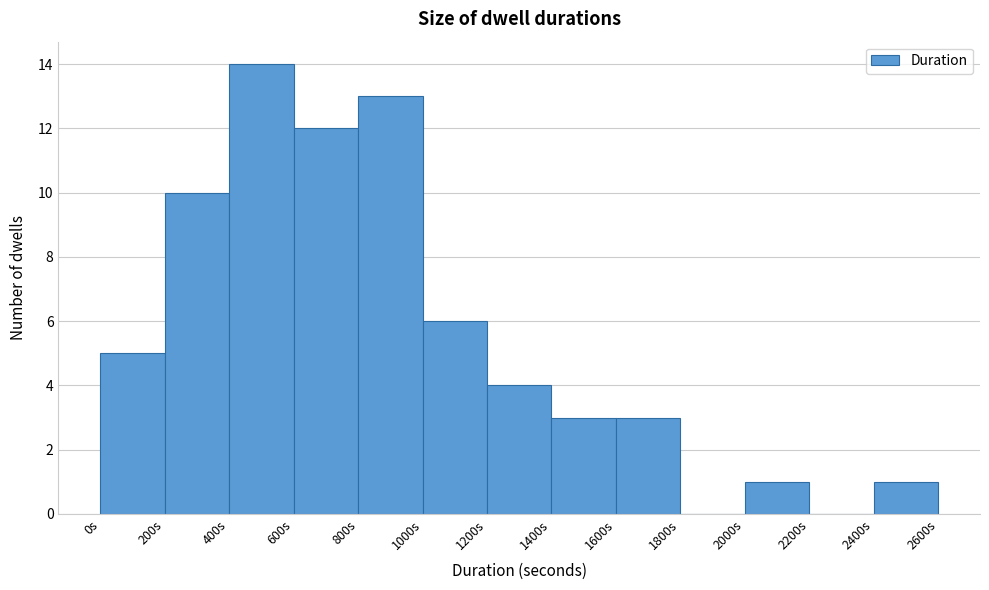

Reading left to right, transcribe this chart: for each bar, give the range it covers on the x-axis and its height. The values are not printed on the chart, so give them approximately, as read against the axis.

0 to 200: 5
200 to 400: 10
400 to 600: 14
600 to 800: 12
800 to 1000: 13
1000 to 1200: 6
1200 to 1400: 4
1400 to 1600: 3
1600 to 1800: 3
1800 to 2000: 0
2000 to 2200: 1
2200 to 2400: 0
2400 to 2600: 1